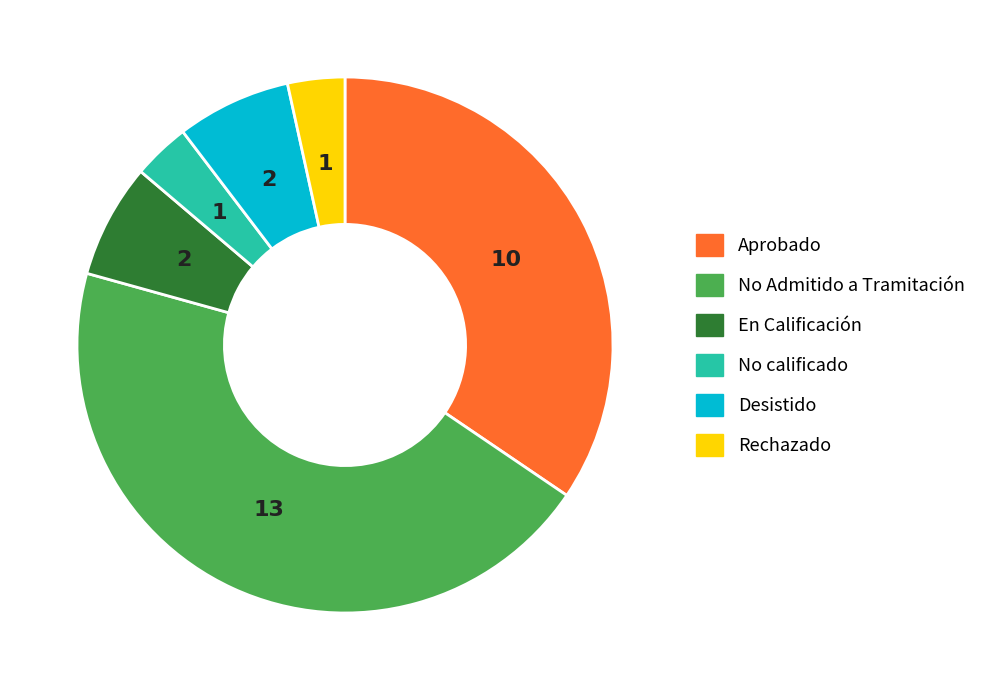

What is the ratio of the value at En Calificación to the value at Desistido?

1.0